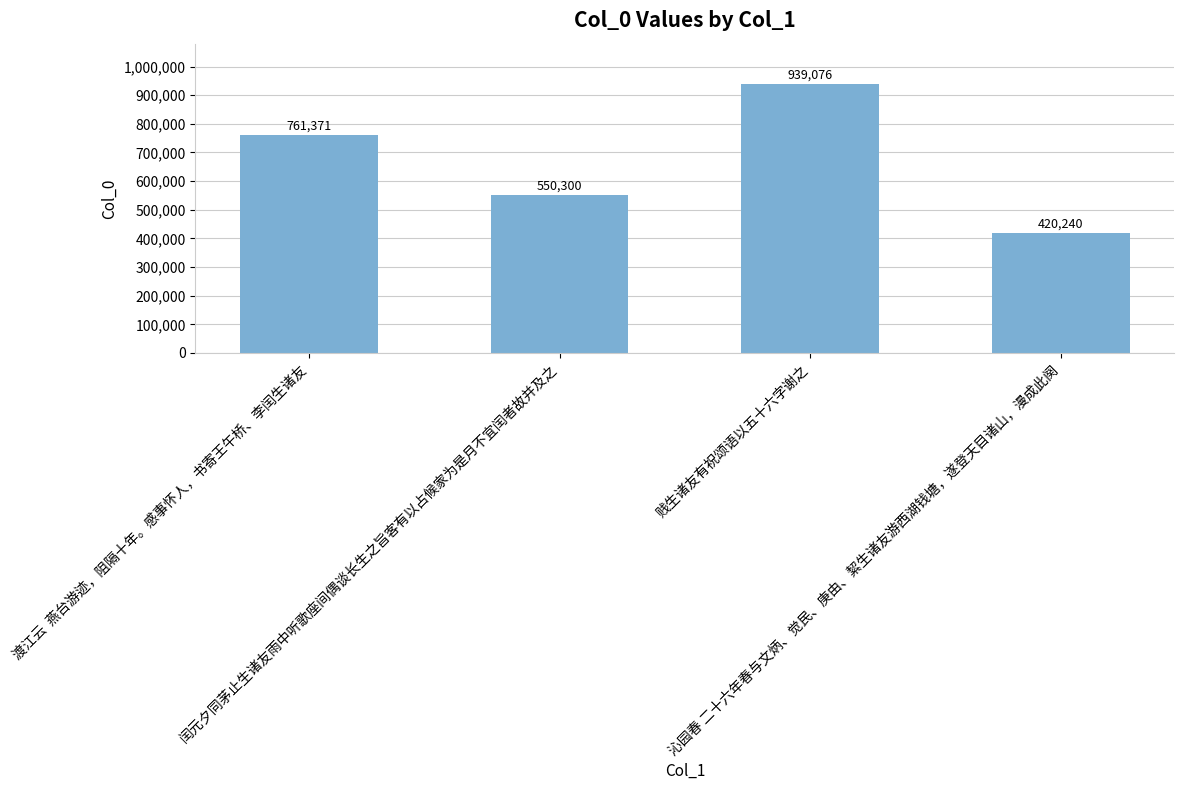

How many data points are less than 761371?

2